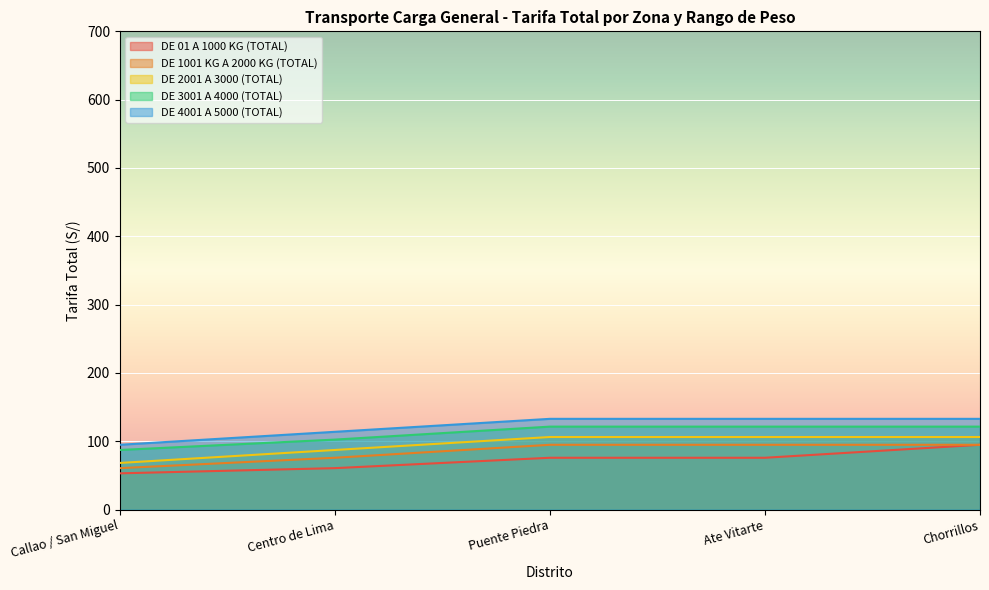

Which series changed the most between Puente Piedra and Ate Vitarte?

DE 01 A 1000 KG (TOTAL)